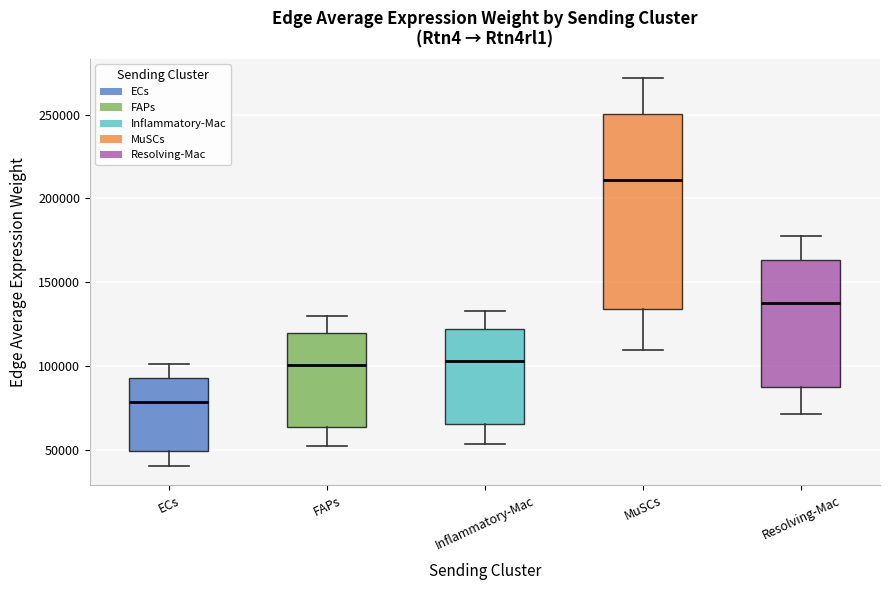

Where does the upper whisker of the box for MuSCs end on the y-axis? The values are not printed on the chart, so give them approximately, as read against the axis.

270000